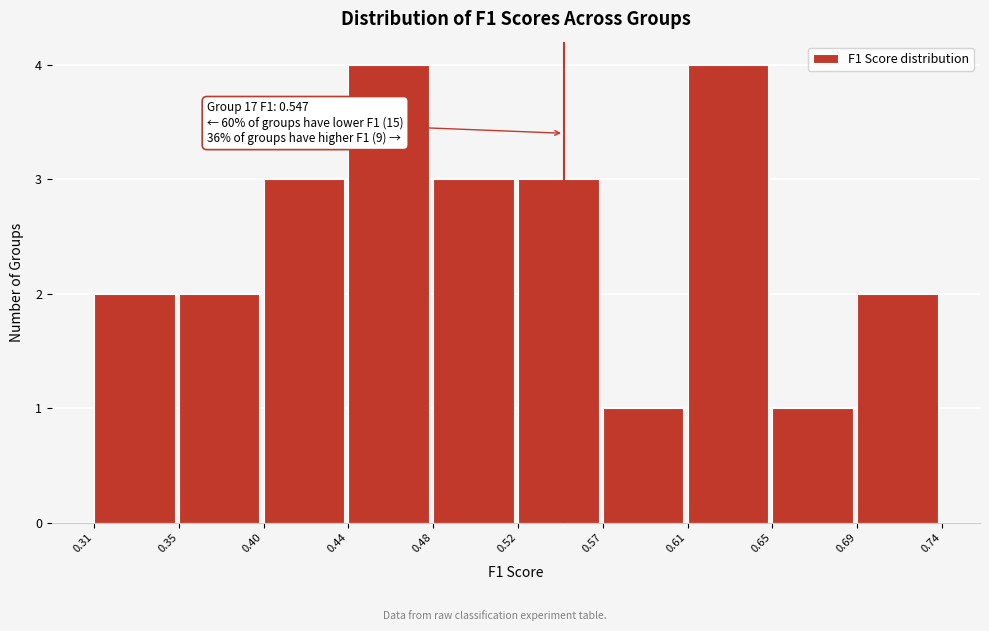

Reading left to right, transcribe all the data shown in this chart.

0.31=2	0.35=2	0.40=3	0.44=4	0.48=3	0.52=3	0.57=1	0.61=4	0.65=1	0.69=2